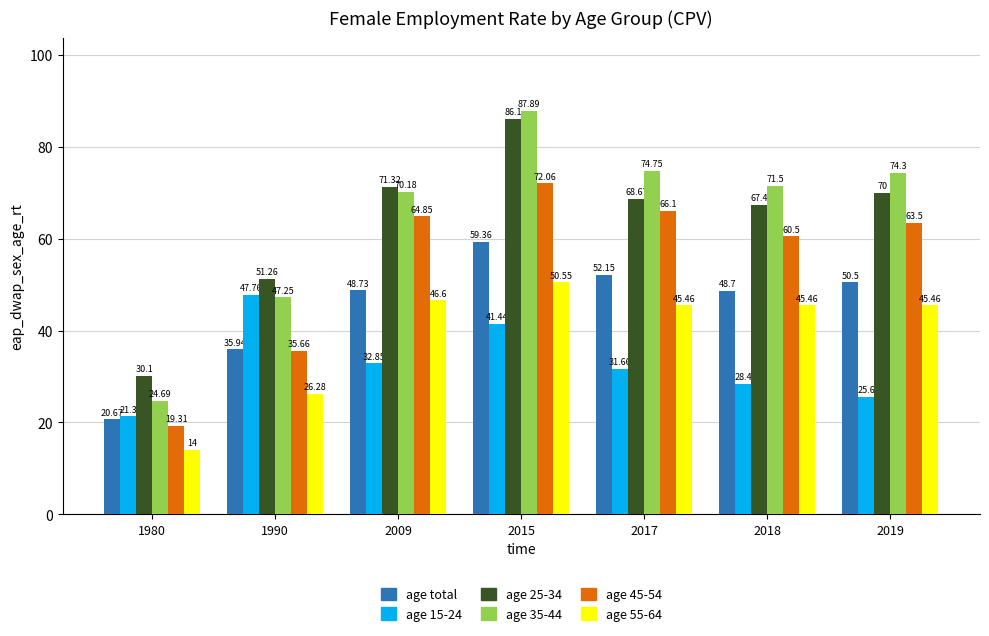

Count the number of data series in this chart.

6